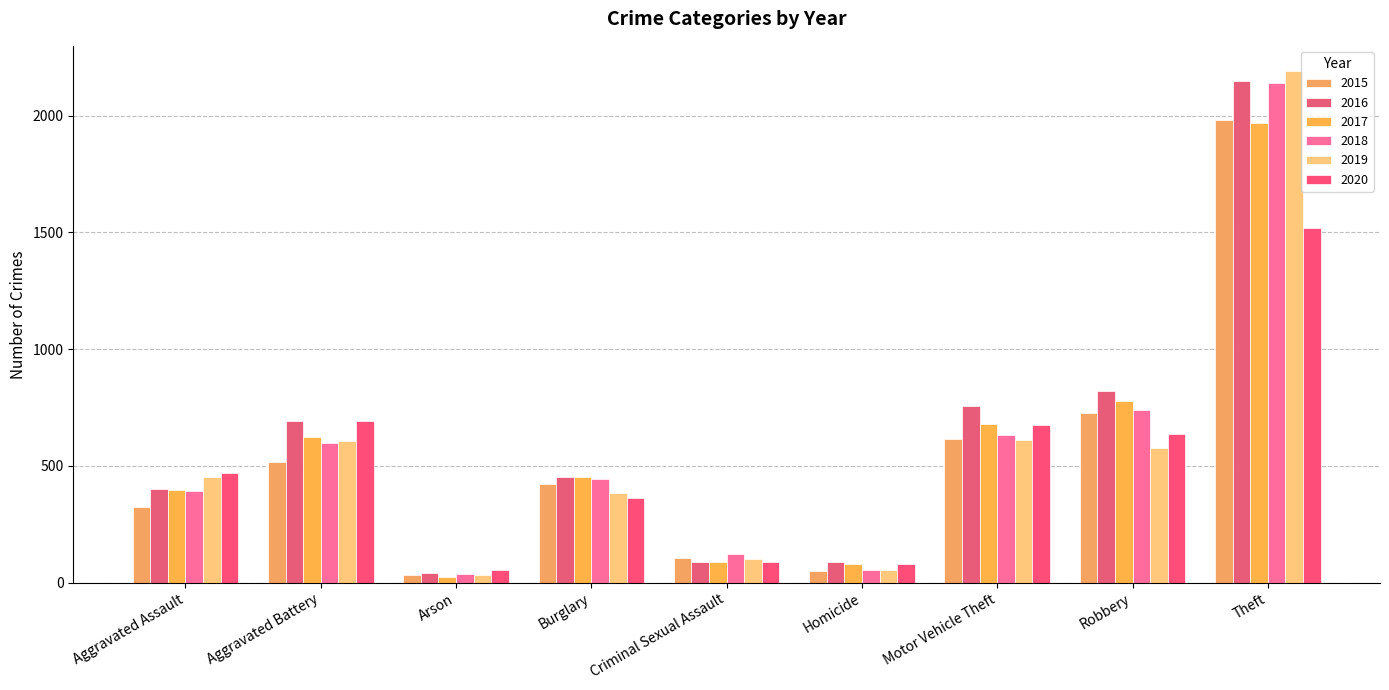

What is the total value across all series at Robbery?

4282